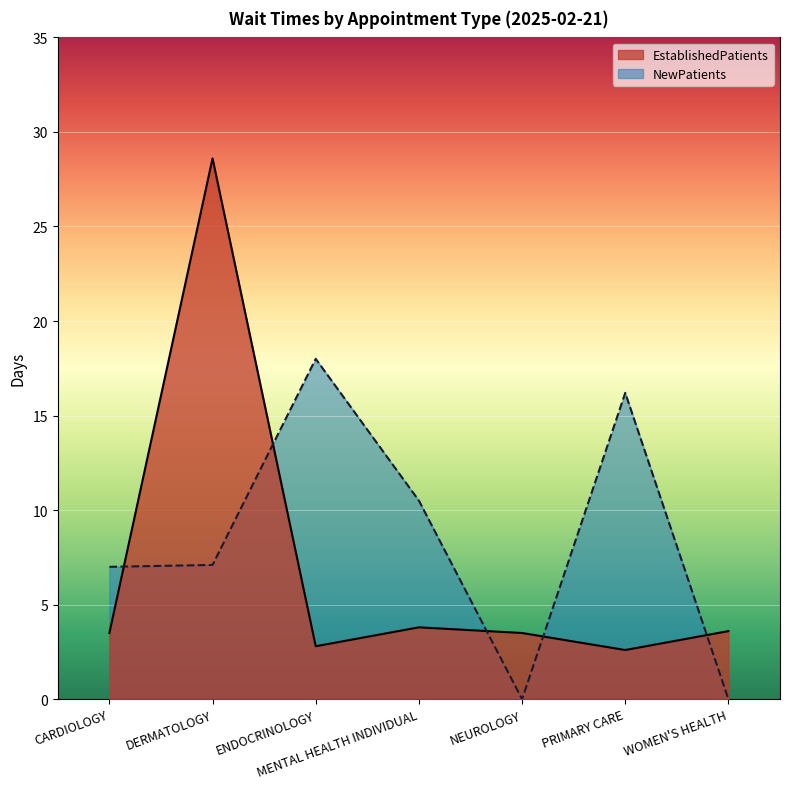

What are all the series names shown in the legend?

EstablishedPatients, NewPatients